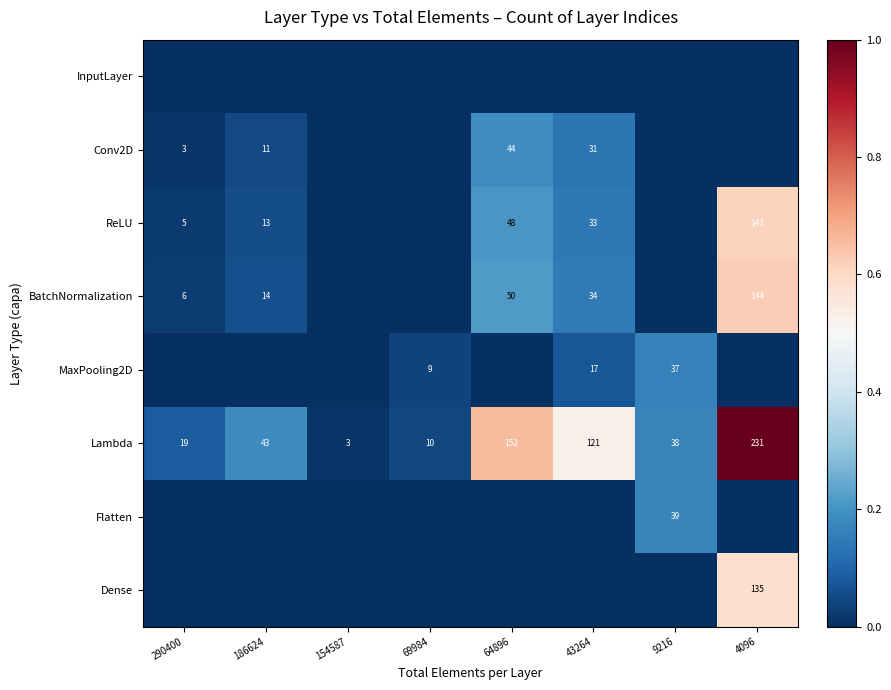

The BatchNormalization series shows 48 at 4096. True or false?

False